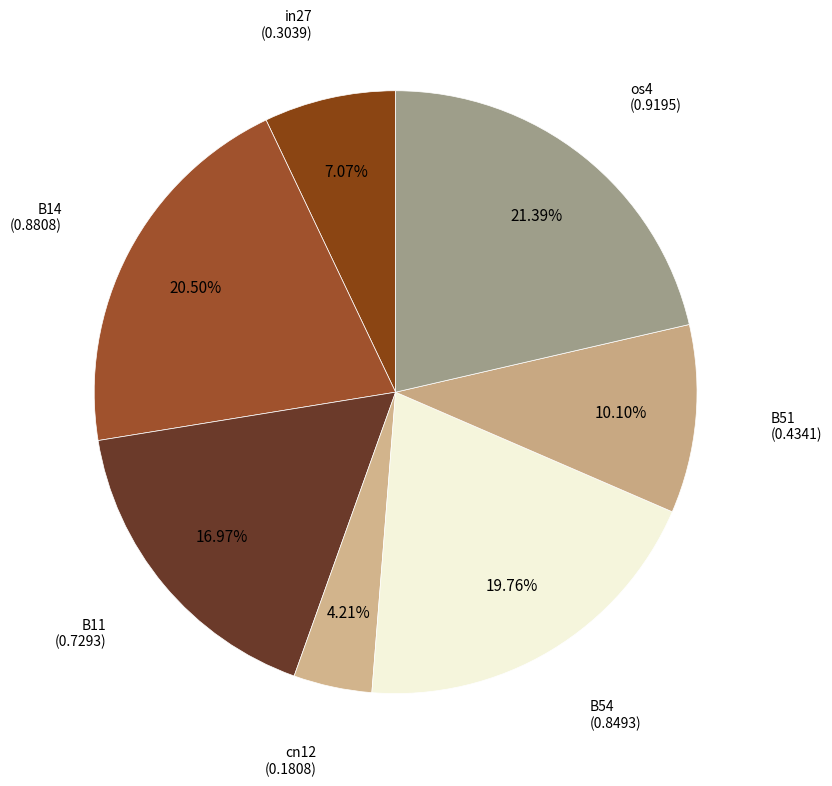

How many segments does this pie chart have?

7